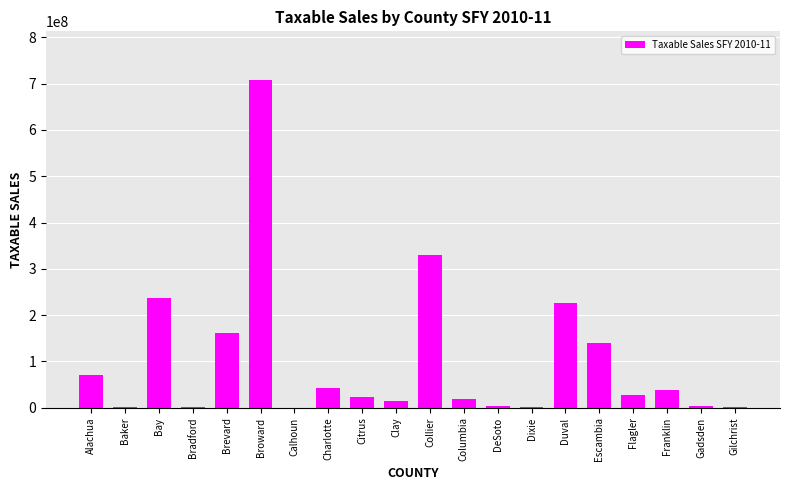

Which category has the highest value across all series?

Broward